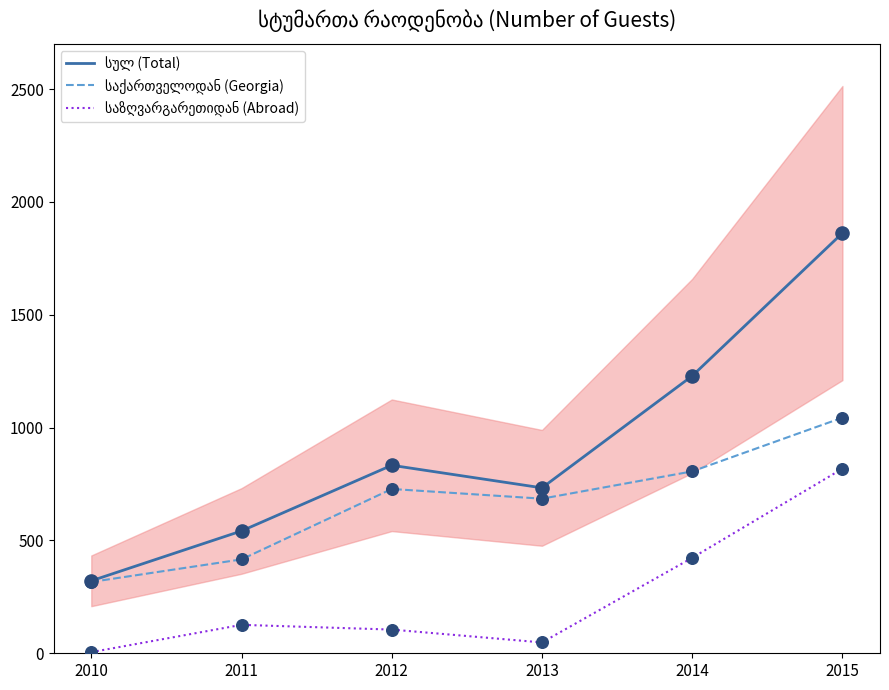

Which series contains the highest Y value?

სულ (Total)